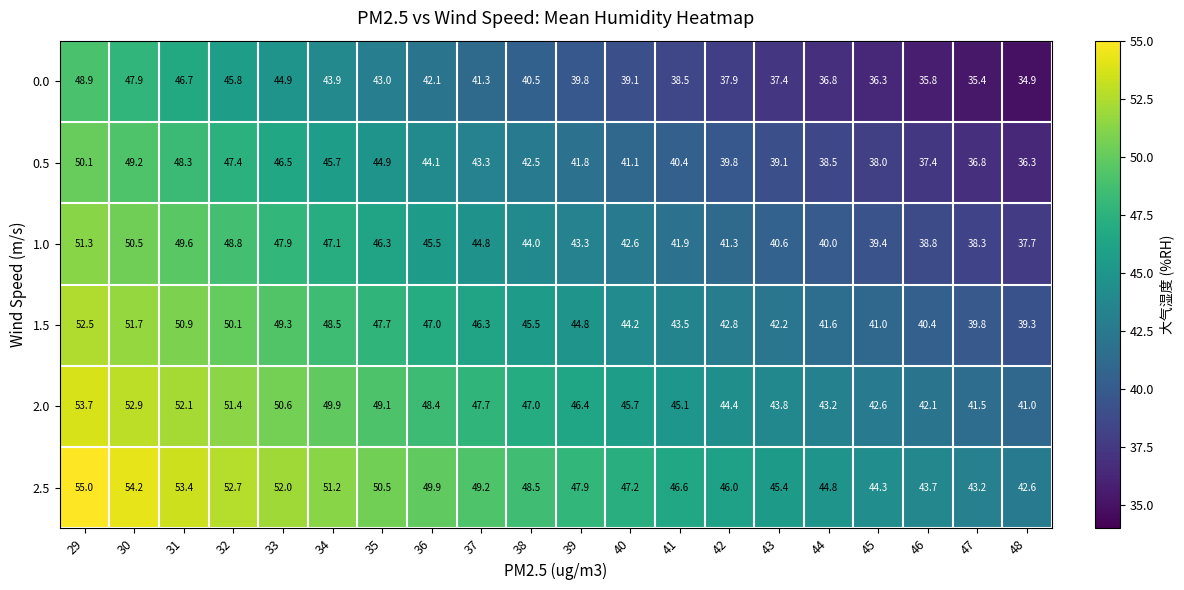

Where does the 0.0 series first go above 40?

29